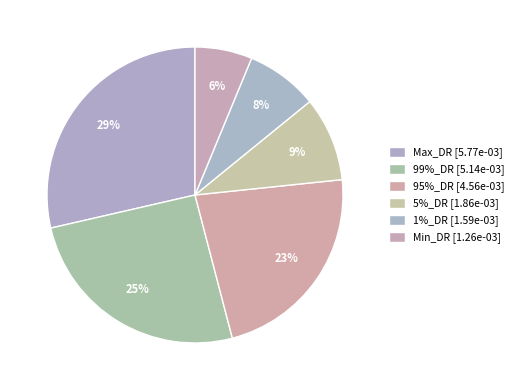

Is it true that 5%_DR is 18% of the pie?

False